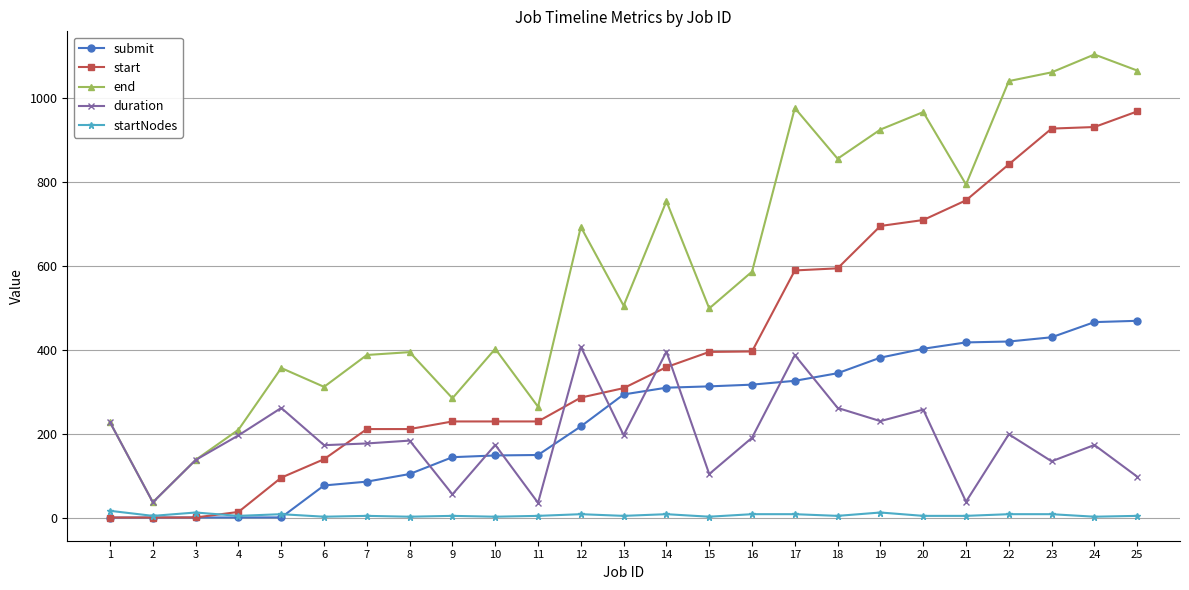

Is it true that duration equals 216.4 at 23?

False